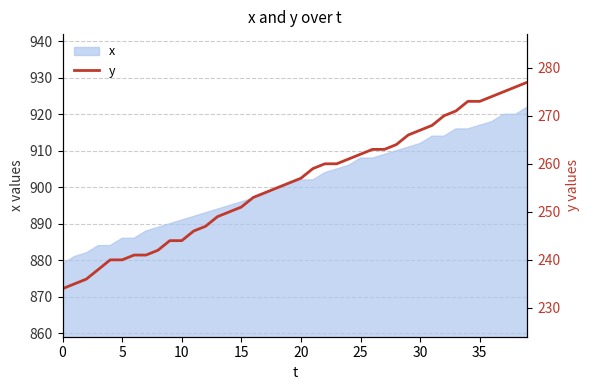

What is the highest value of the x series?

922